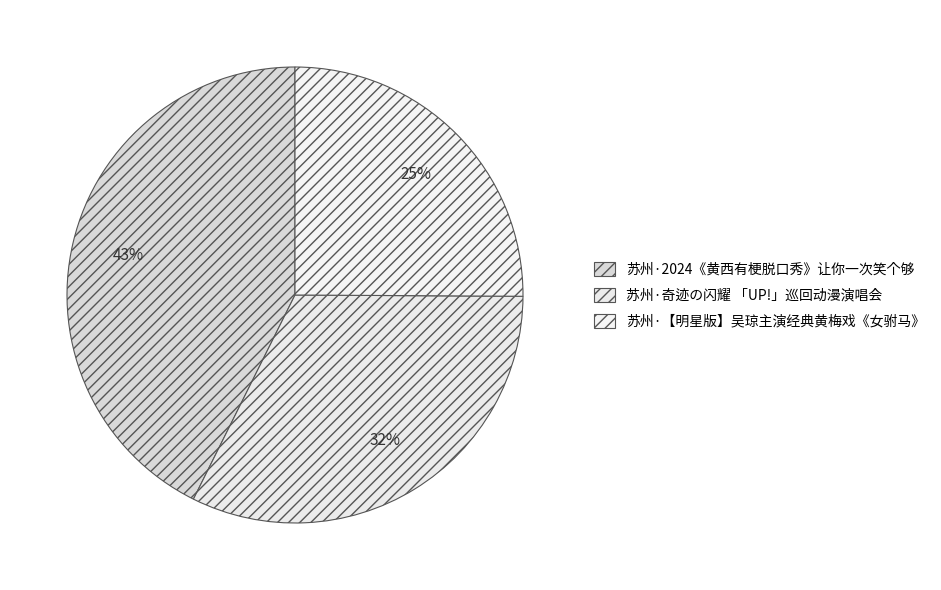

Does any single category account for the majority?

No